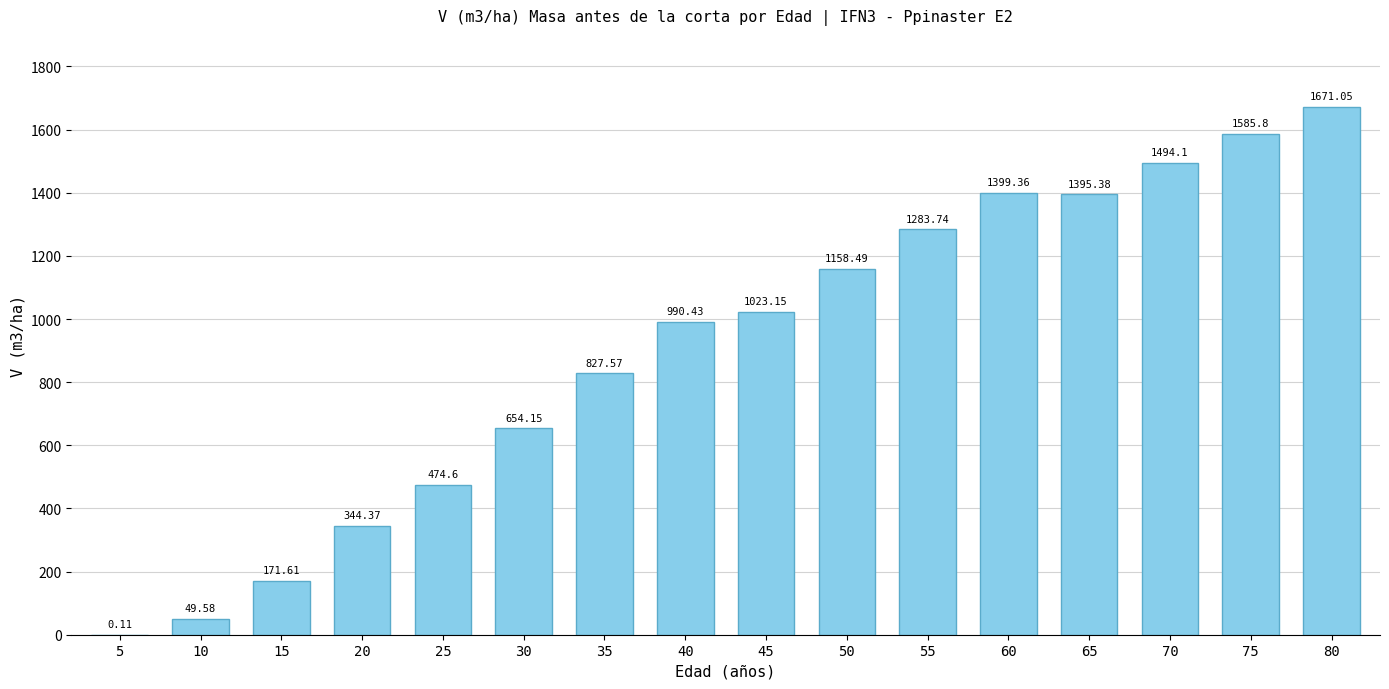

What is the sum of all values?

14523.5